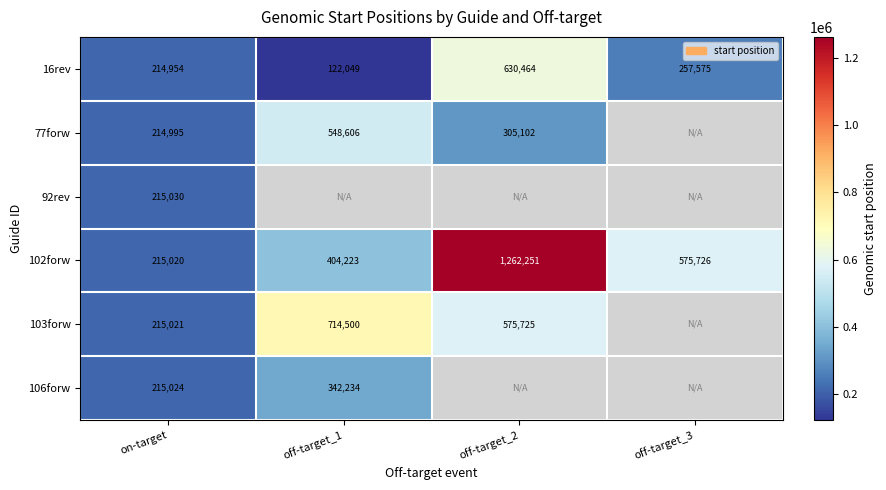

What is the sum of all 102forw values?

2457220